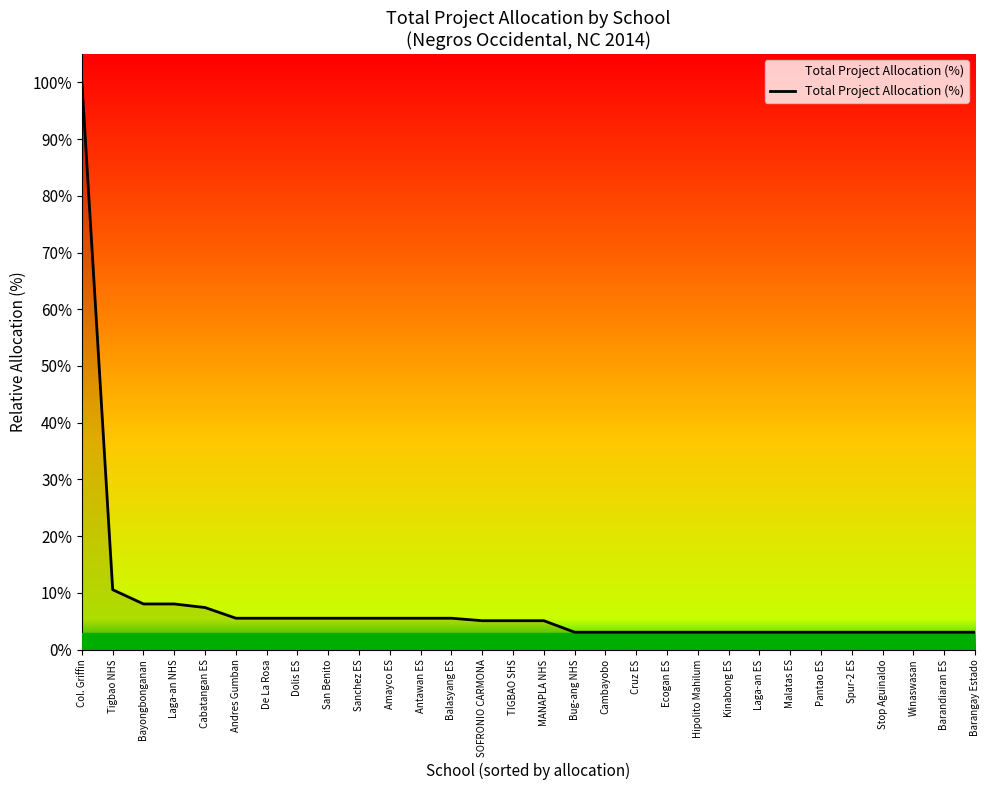

Where does the data first go above 5?

Col. Griffin